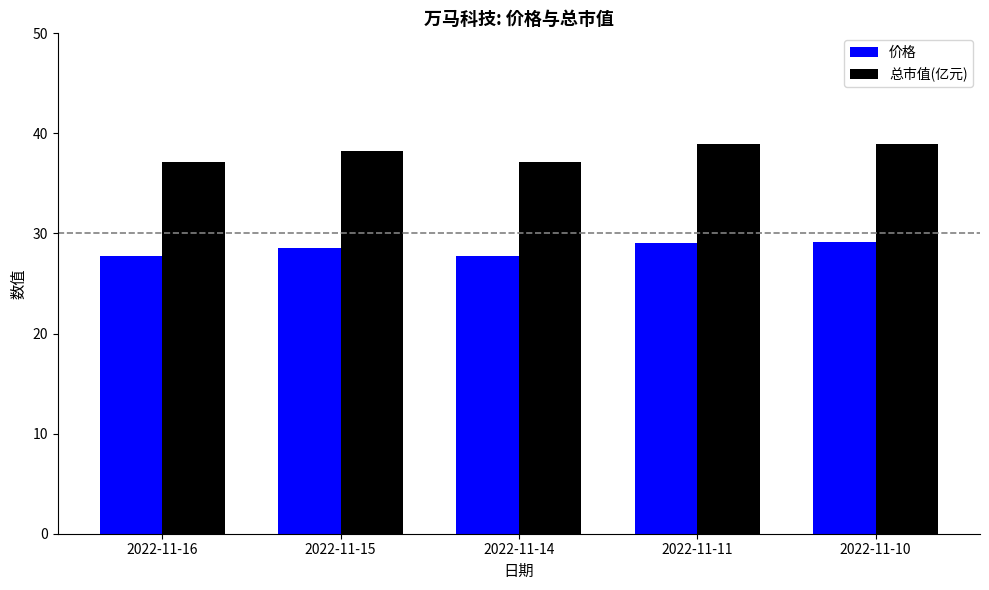

List the series in order of their overall mean, highest first.

总市值(亿元), 价格